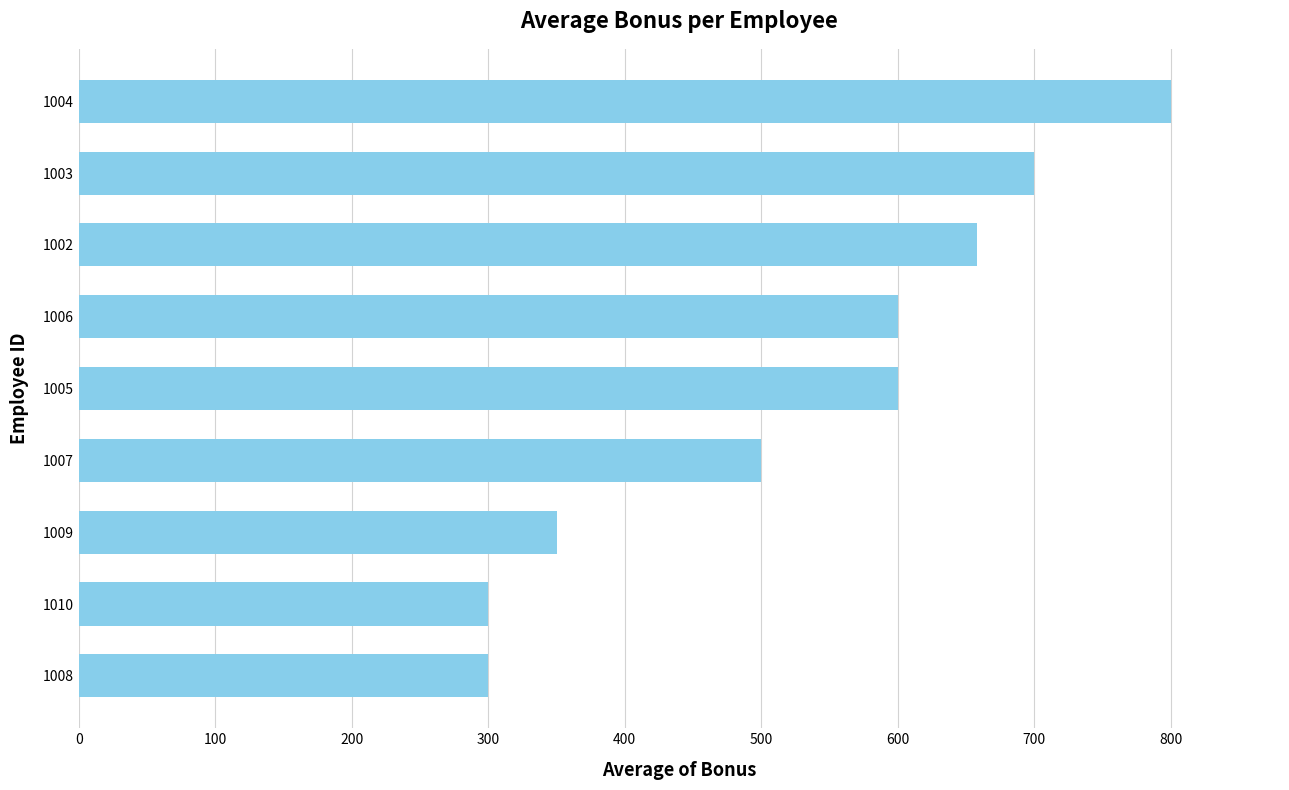

The chart shows a value of 1053.4 at 1004. True or false?

False